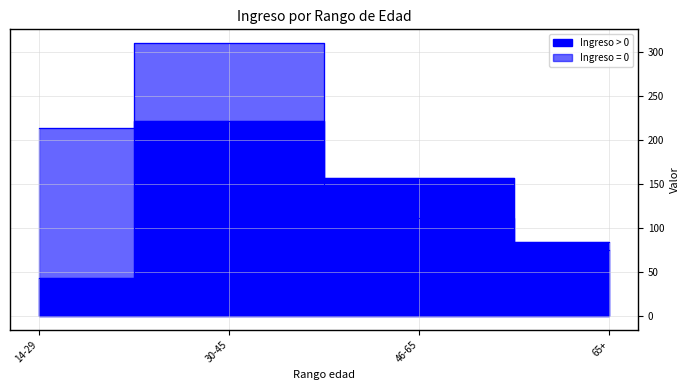

At which category does the chart reach its peak across all series?

30-45